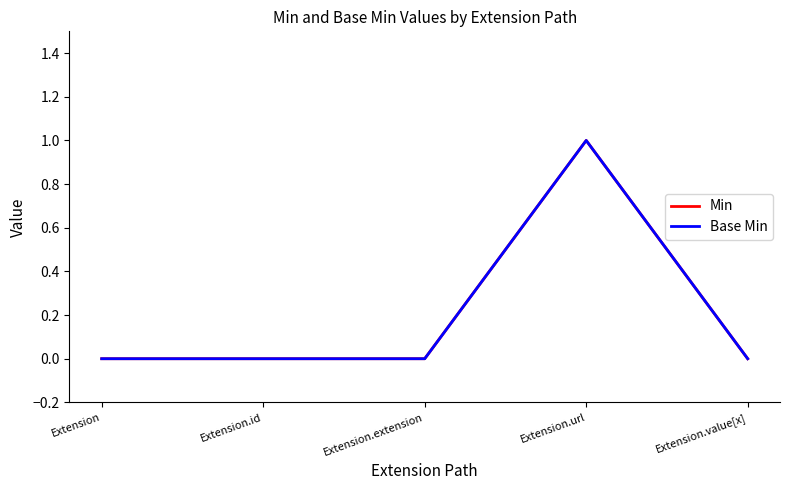

True or false: Min and Base Min intersect in this chart.

False